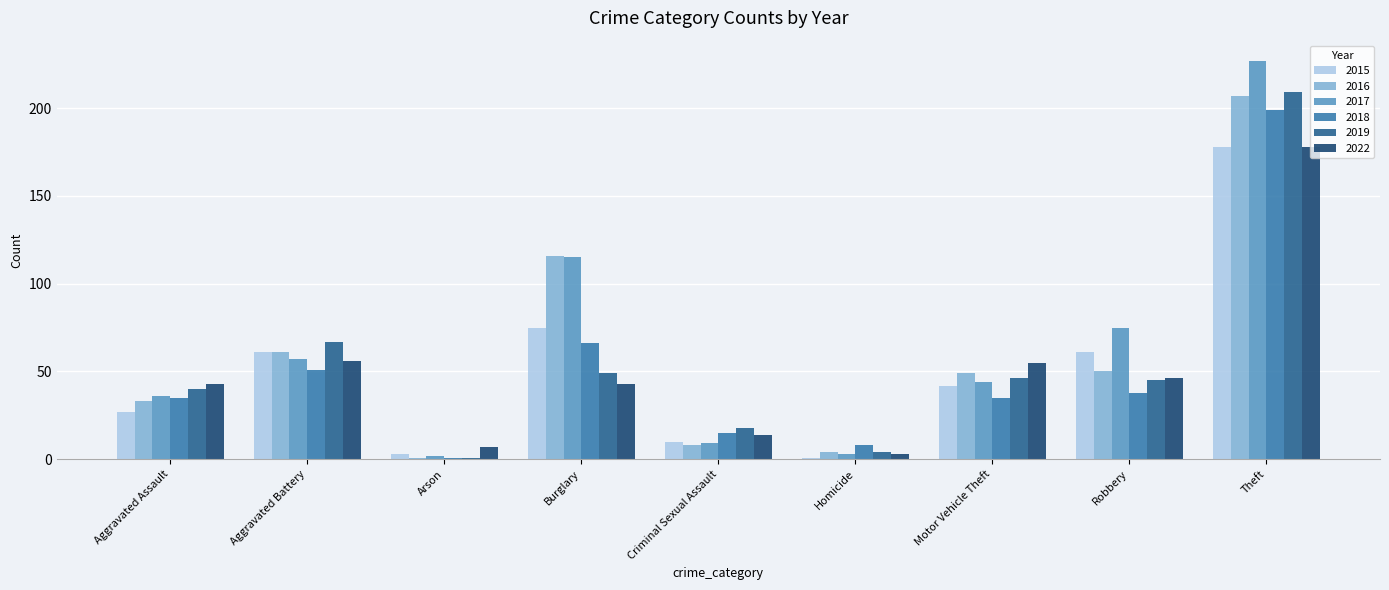

Which series changed the most between Arson and Theft?

2017